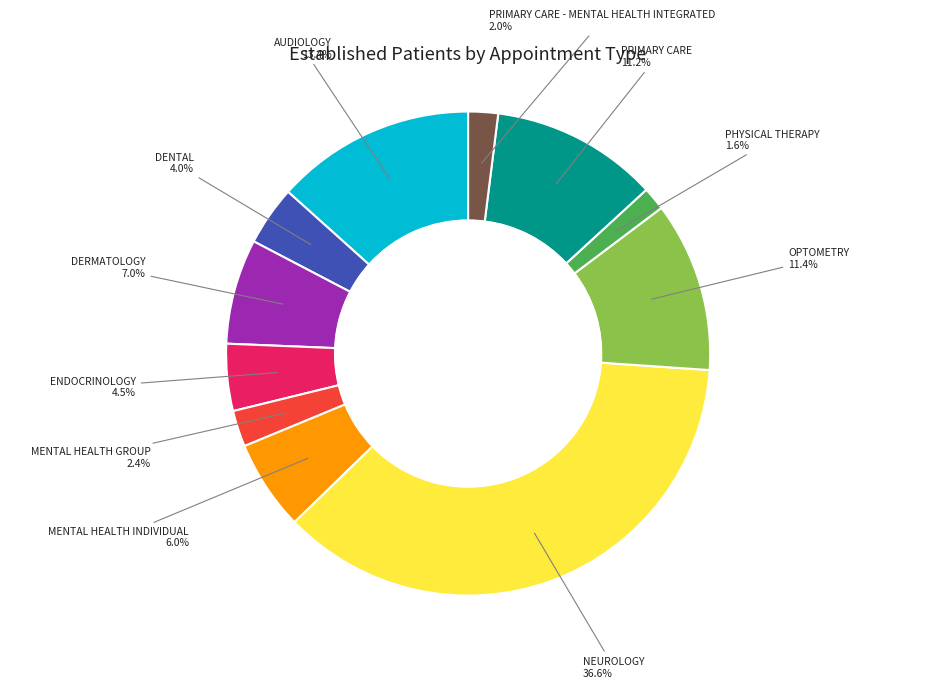

Count the number of slices in the pie.

11